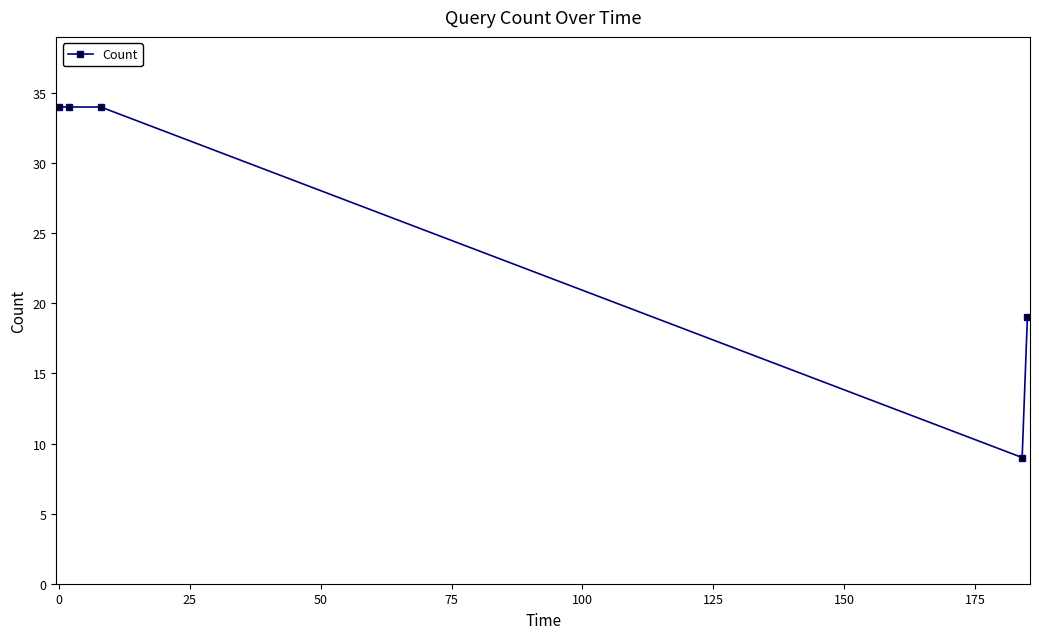

True or false: the data has more than 1 interior local peaks.

False